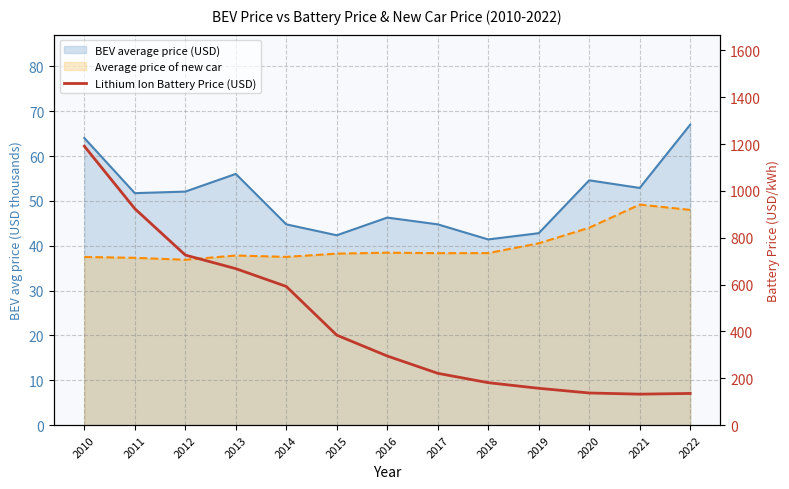

List the labels in order of value, smallest first.

2021, 2022, 2020, 2019, 2018, 2017, 2016, 2015, 2014, 2013, 2012, 2011, 2010